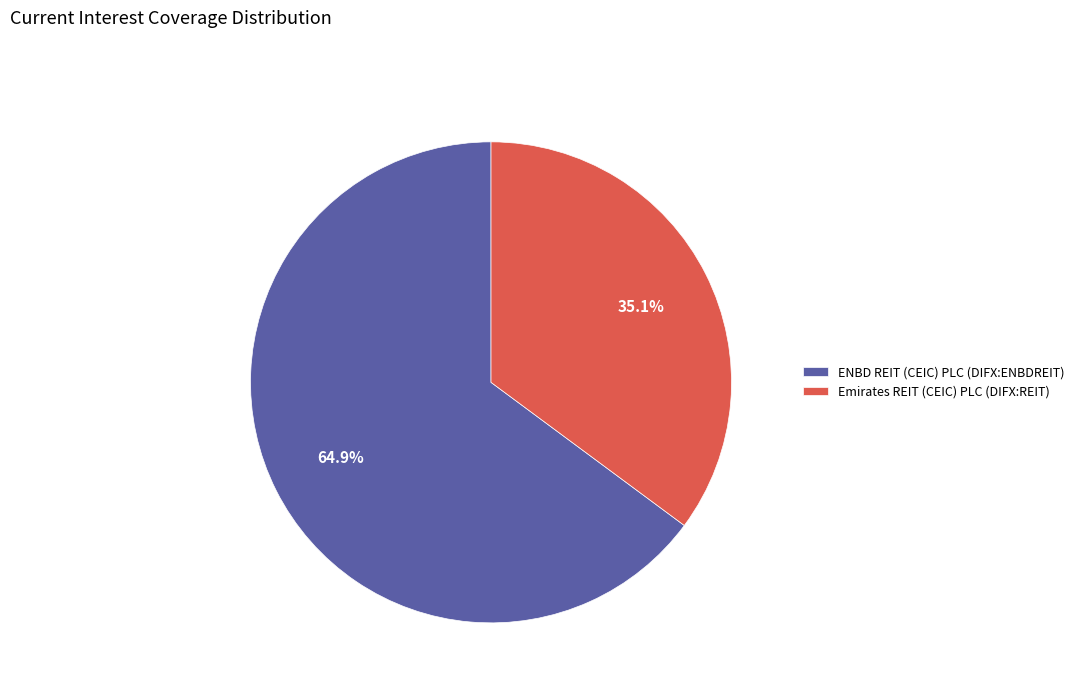

Is it true that ENBD REIT (CEIC) PLC (DIFX:ENBDREIT) is 78% of the pie?

False